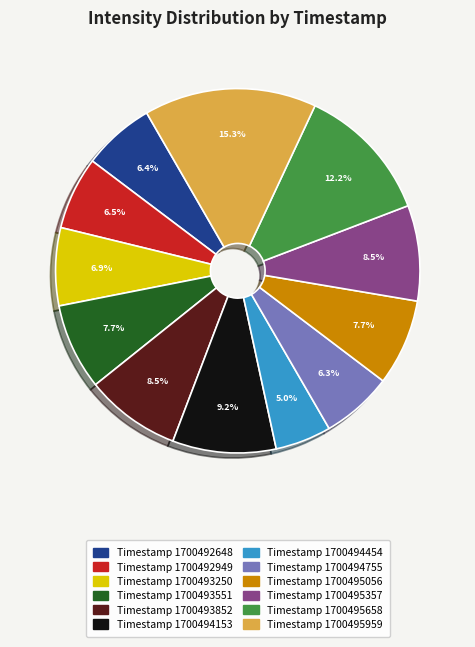

Count the number of slices in the pie.

12